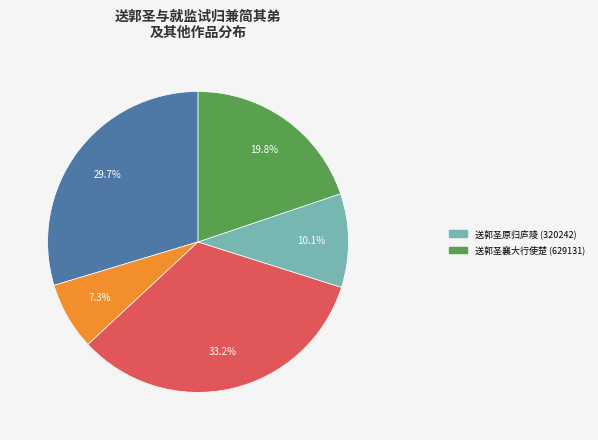

Is there any slice that represents more than half of the pie?

No